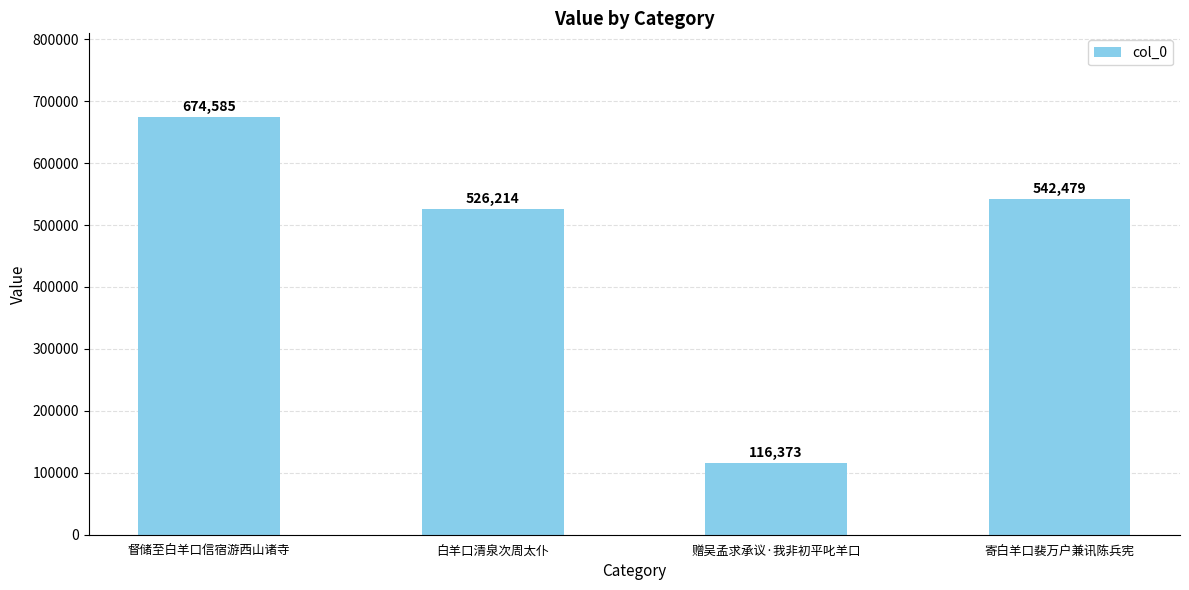

How many values are below 542479?

2